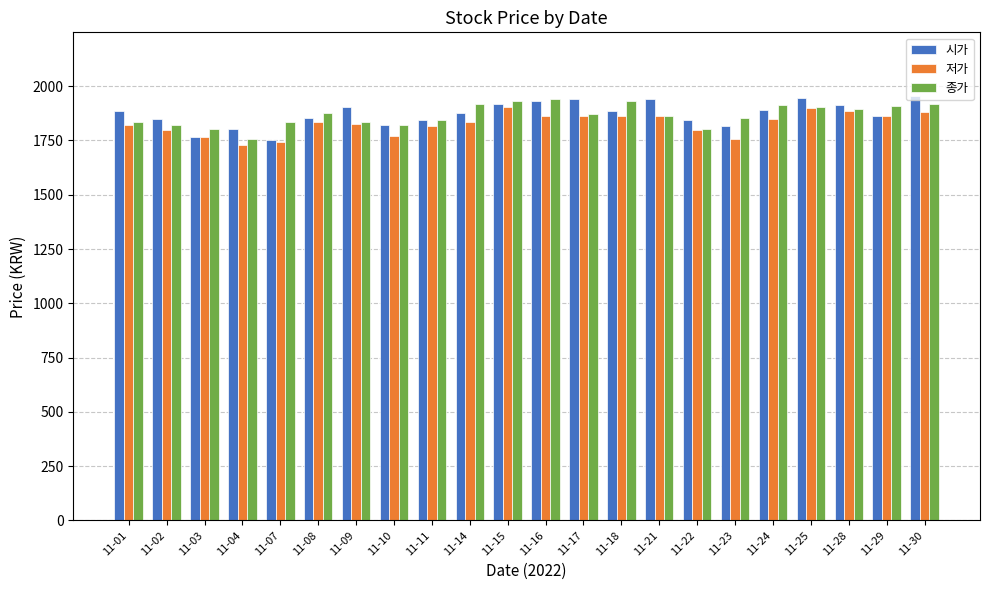

At how many categories does at least one series exceed 1775?

22